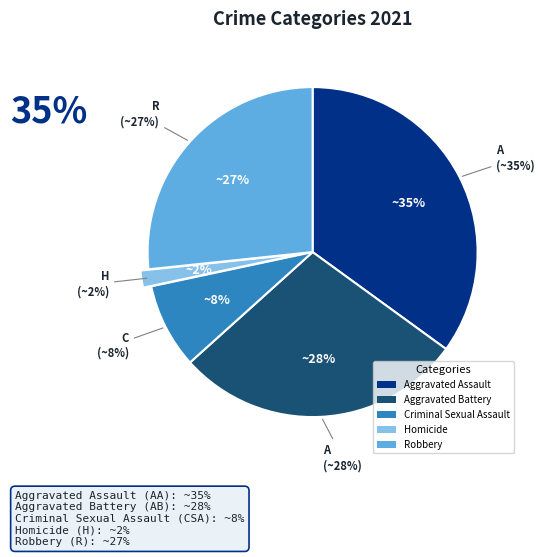

Is it true that Criminal Sexual Assault is 8% of the pie?

True